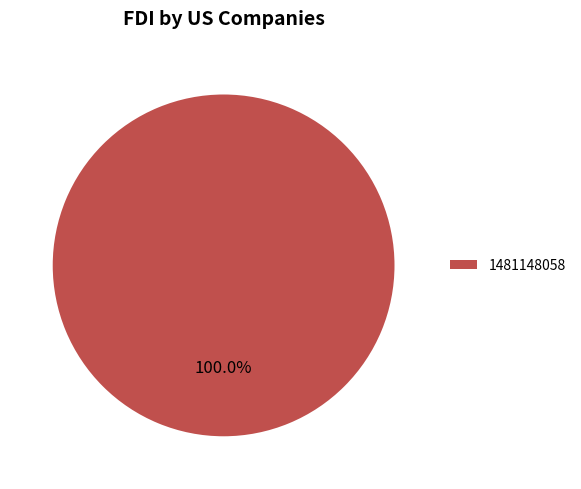

To the nearest percent, what portion does 1481148058 represent?

100%